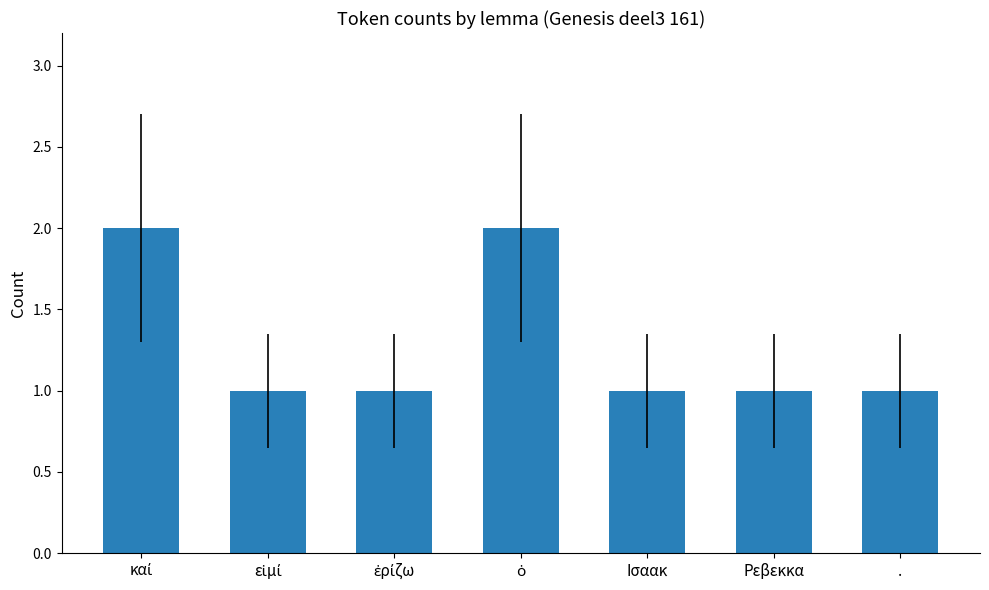

Approximately how many times larger is the value at Ρεβεκκα compared to .?

1.0